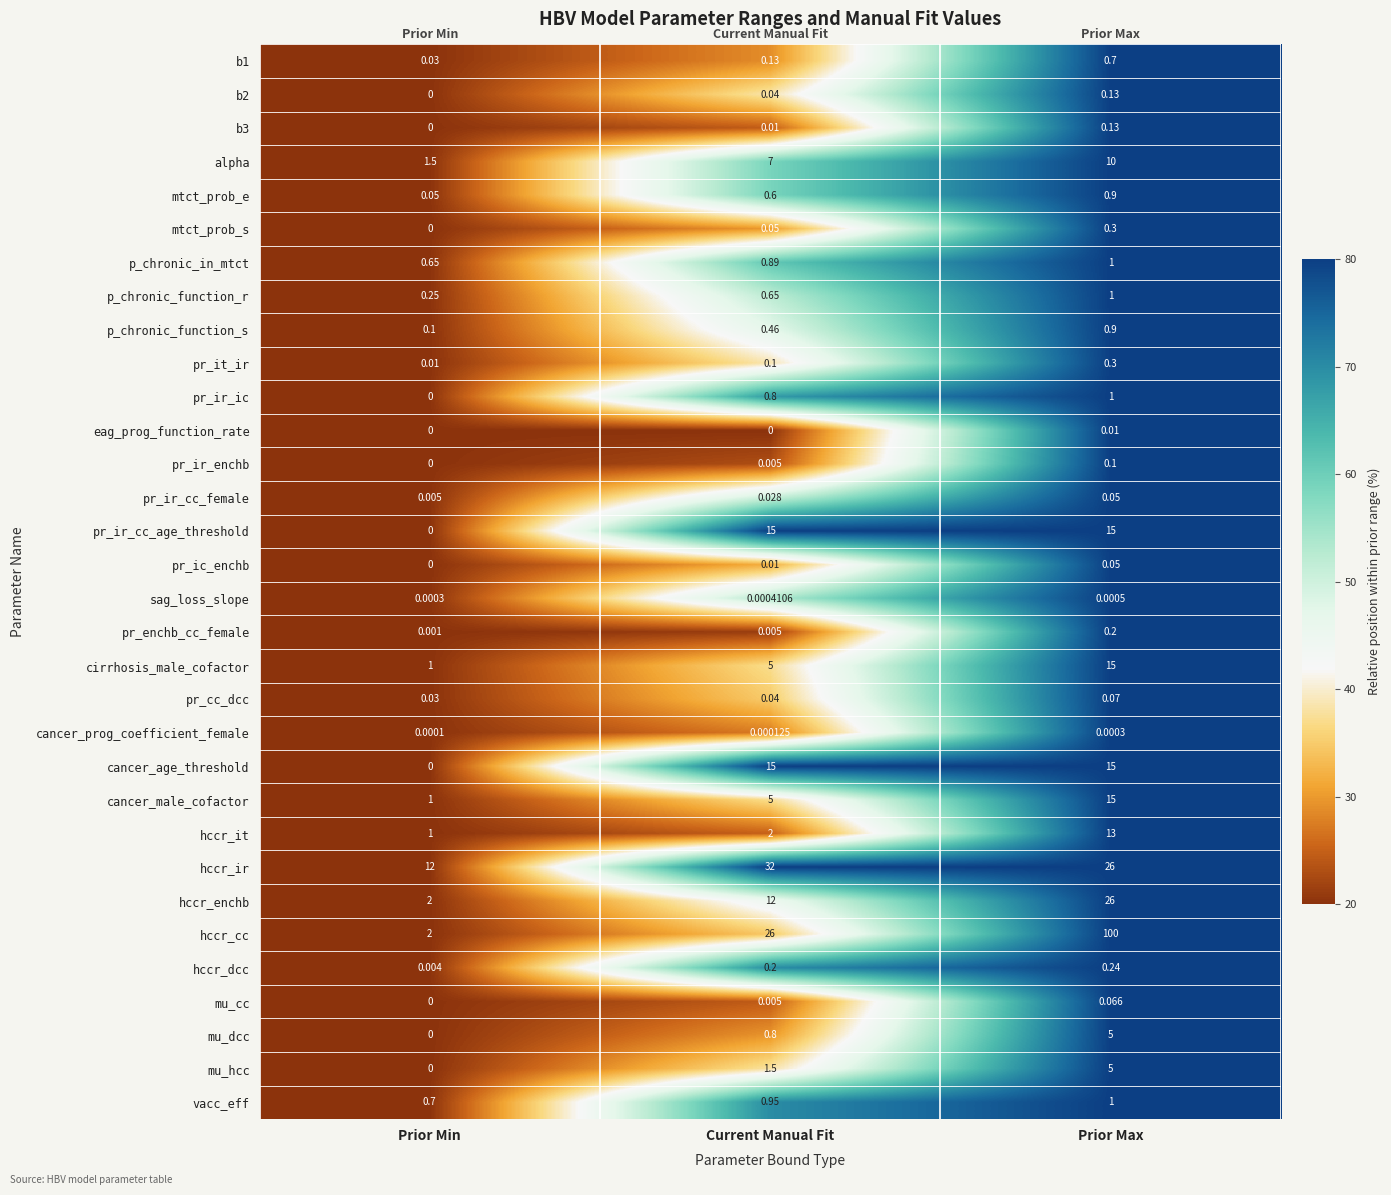

Which category has the highest value in the pr_ir_ic series?

Prior Max